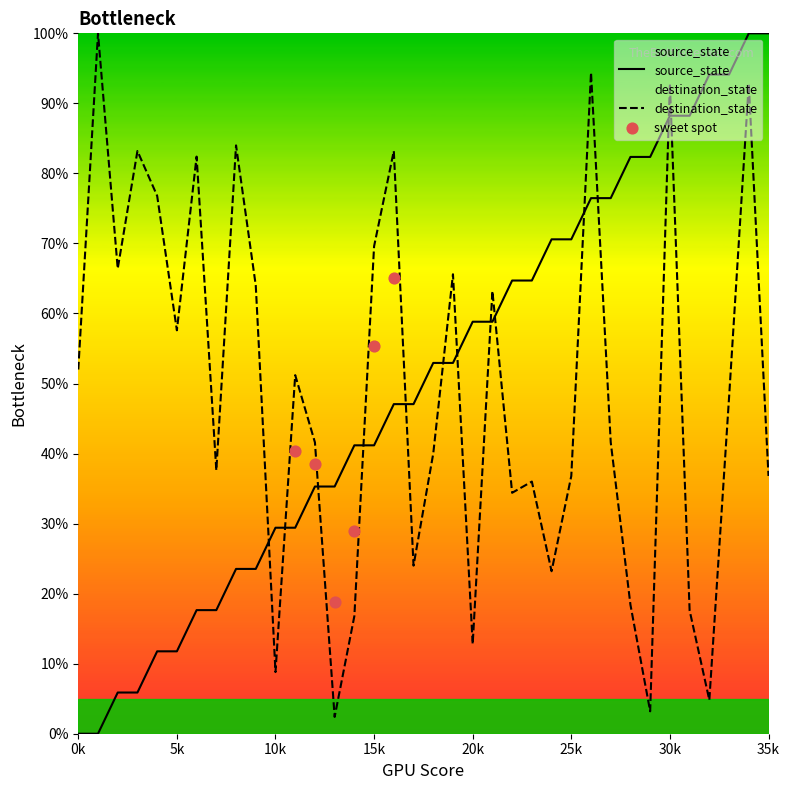

Which series has the largest Y range (max minus min)?

source_state